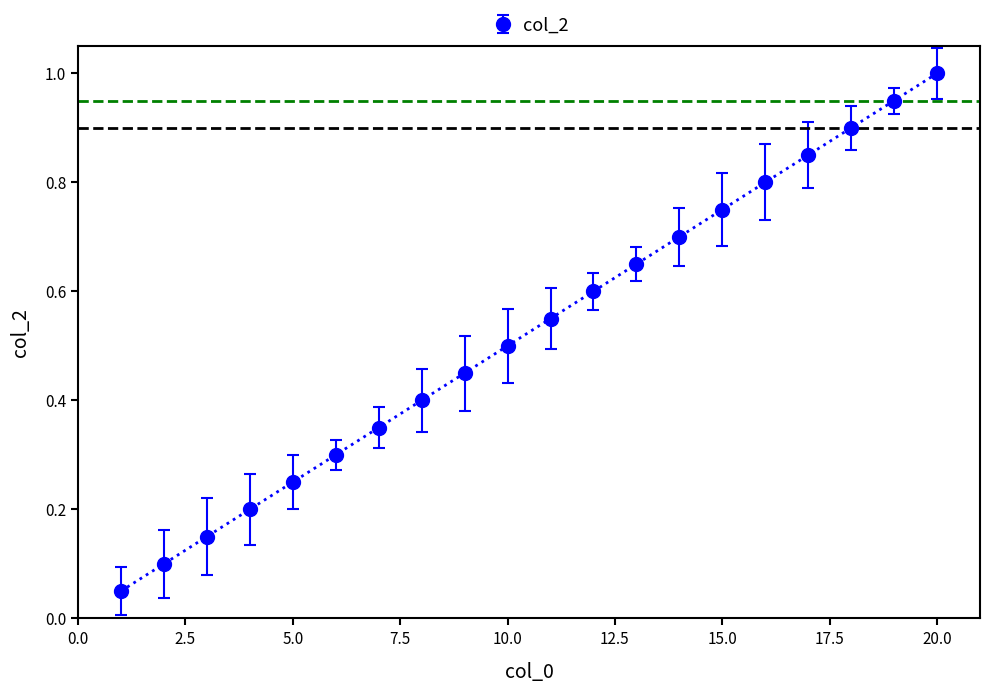

What is the greatest value displayed?

1.0